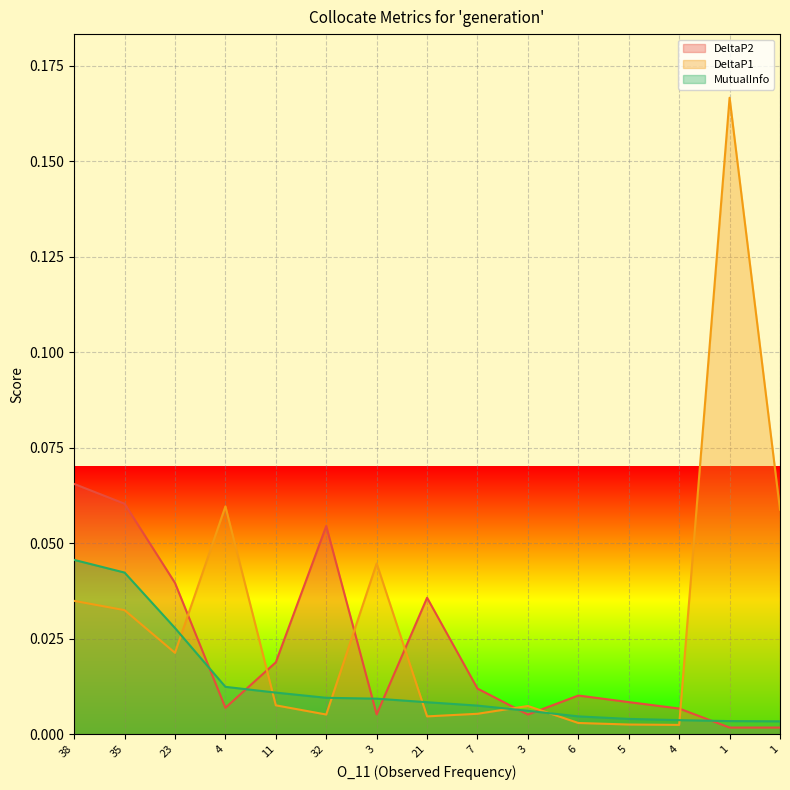

True or false: DeltaP2 has more than 1 points higher than both neighbors.

True